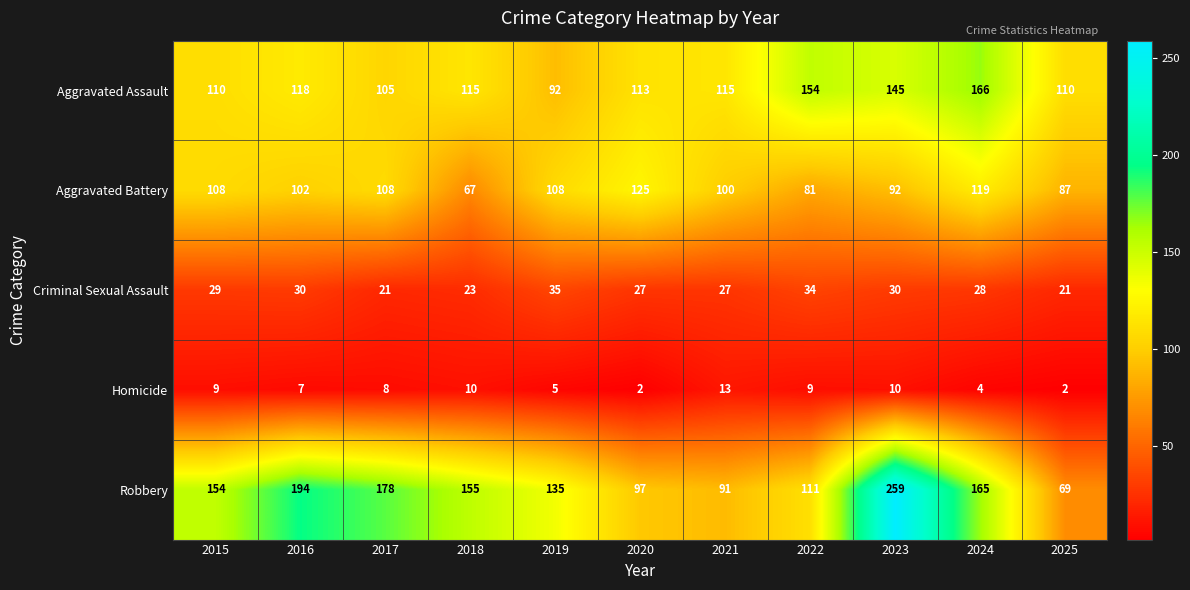

At which category is the sum across all series the highest?

2023